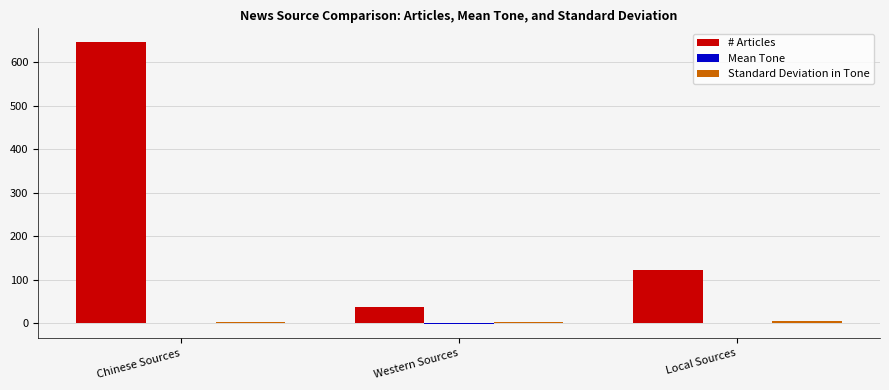

What is the spread (max minus min) of values at Chinese Sources?

644.8